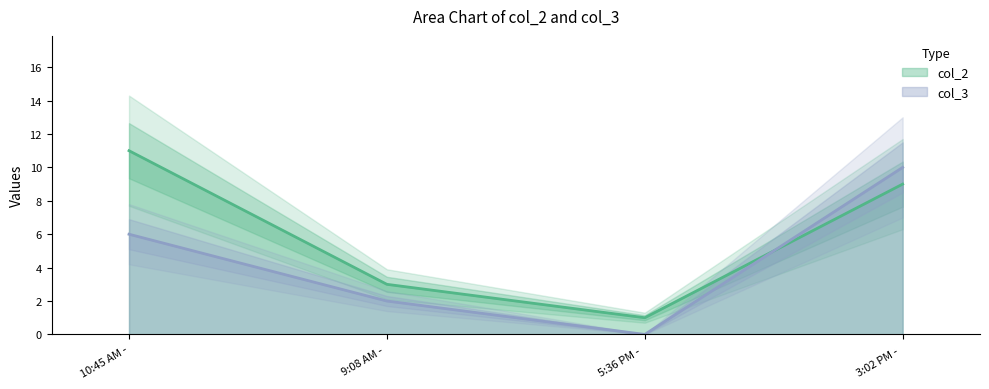

Between which two adjacent categories do col_3 and col_2 first intersect?

5:36 PM -  and 3:02 PM - 